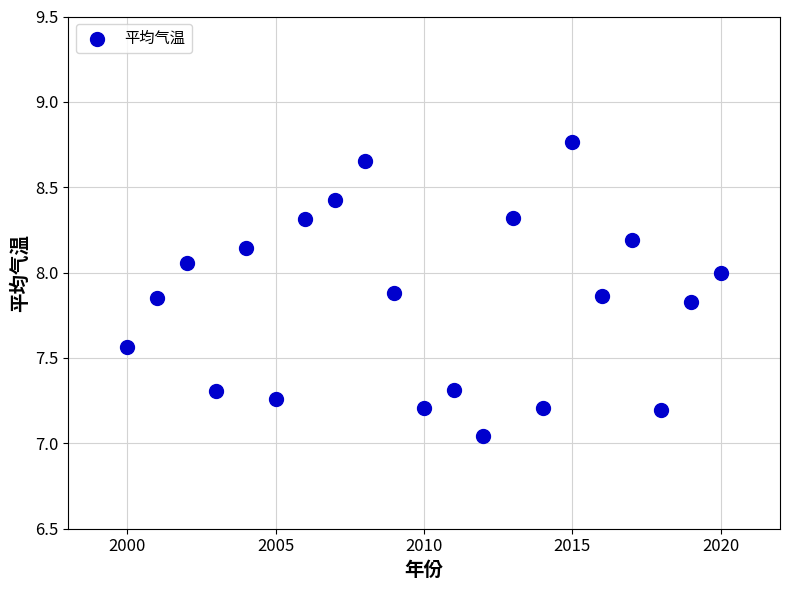

What is the range of Y values (max minus min)?

1.7